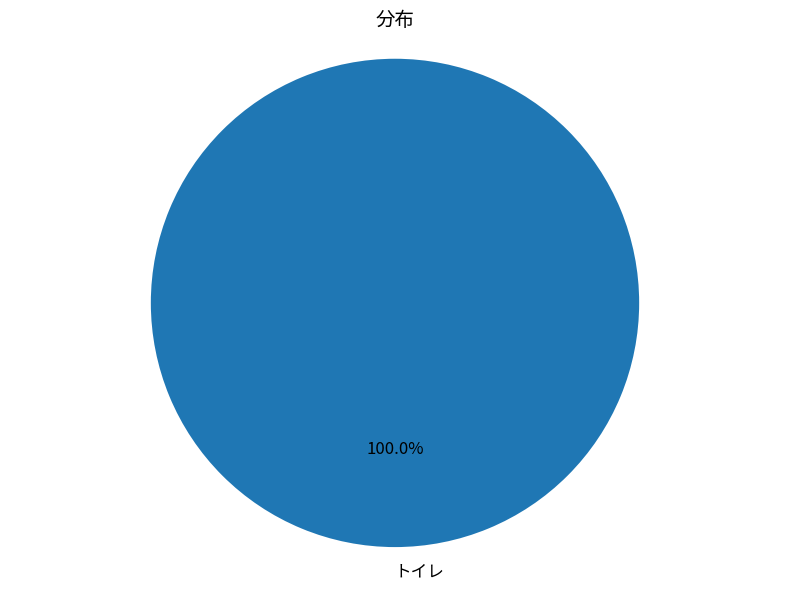

Is it true that トイレ is 86% of the pie?

False